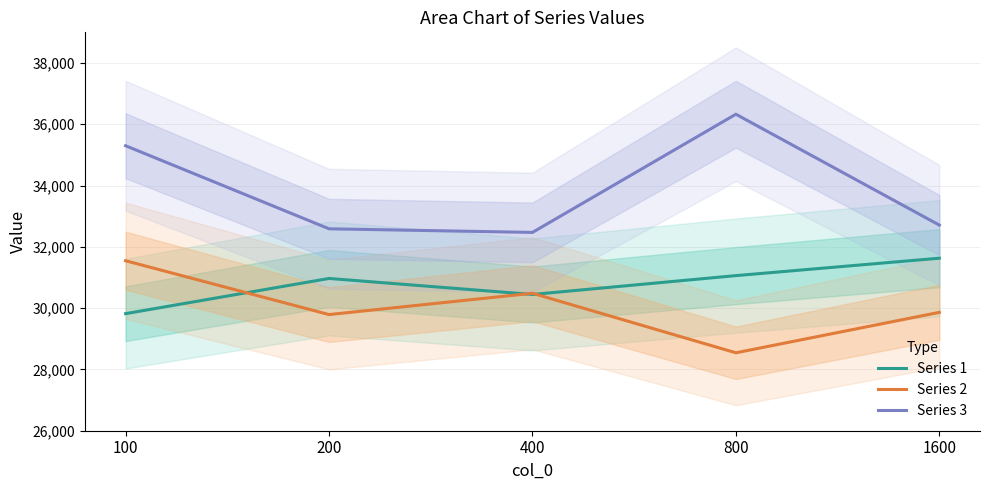

How many distinct data groups are displayed?

3